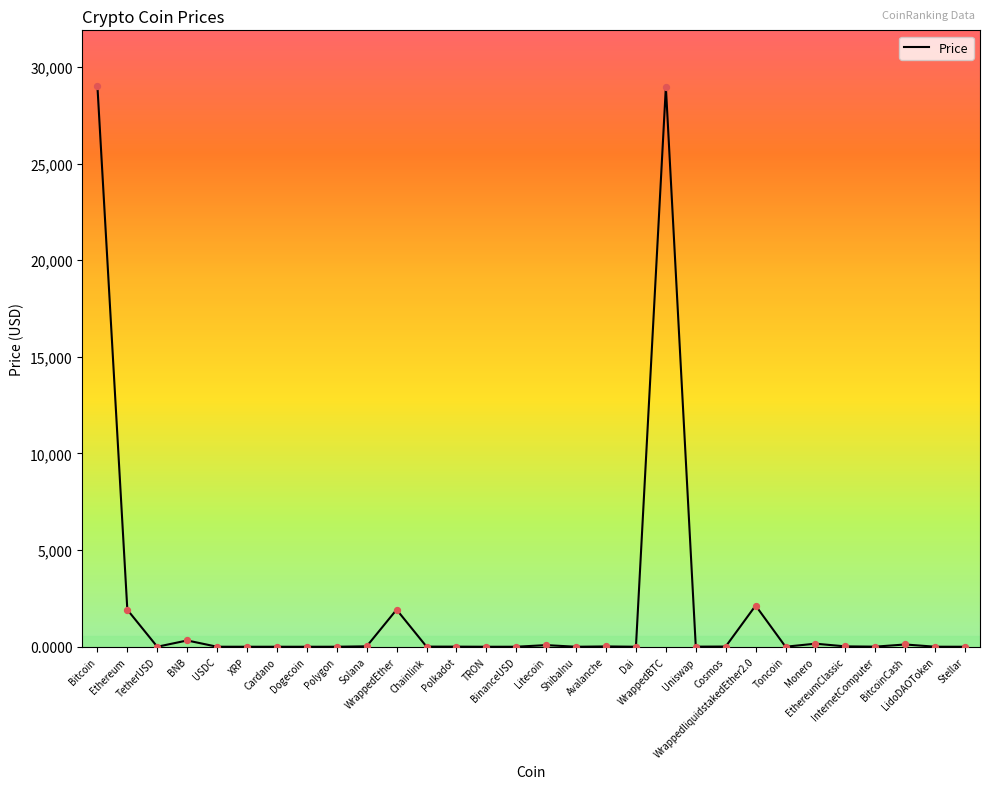

Between Monero and Ethereum, which is larger?

Ethereum